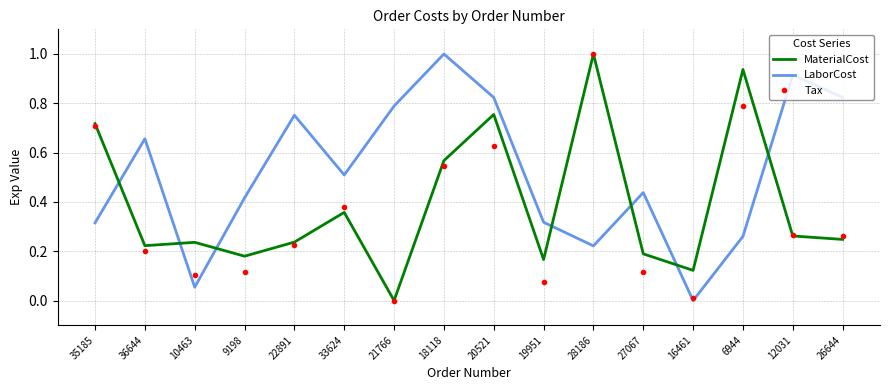

Between 21766 and 26644, which series saw the biggest shift?

Tax